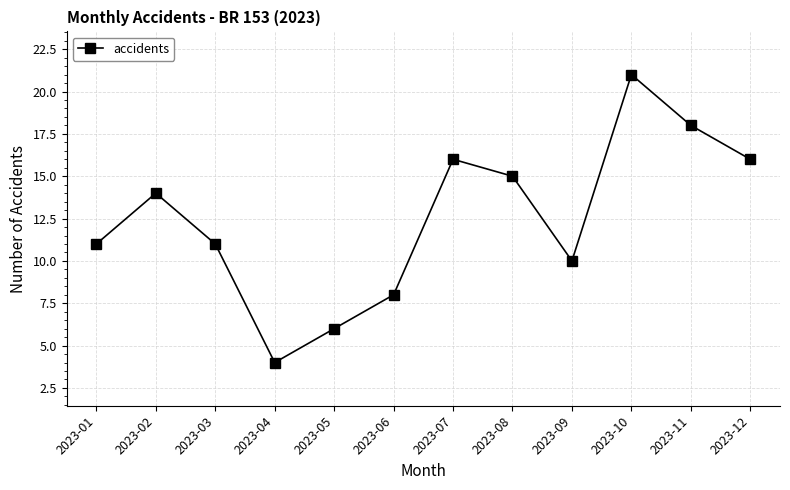

Is it true that the value at 2023-11 is 18?

True